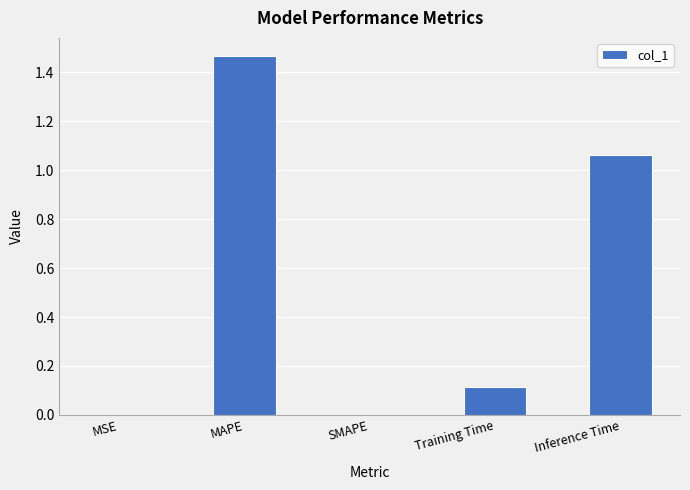

At which category does the chart reach its peak across all series?

MAPE